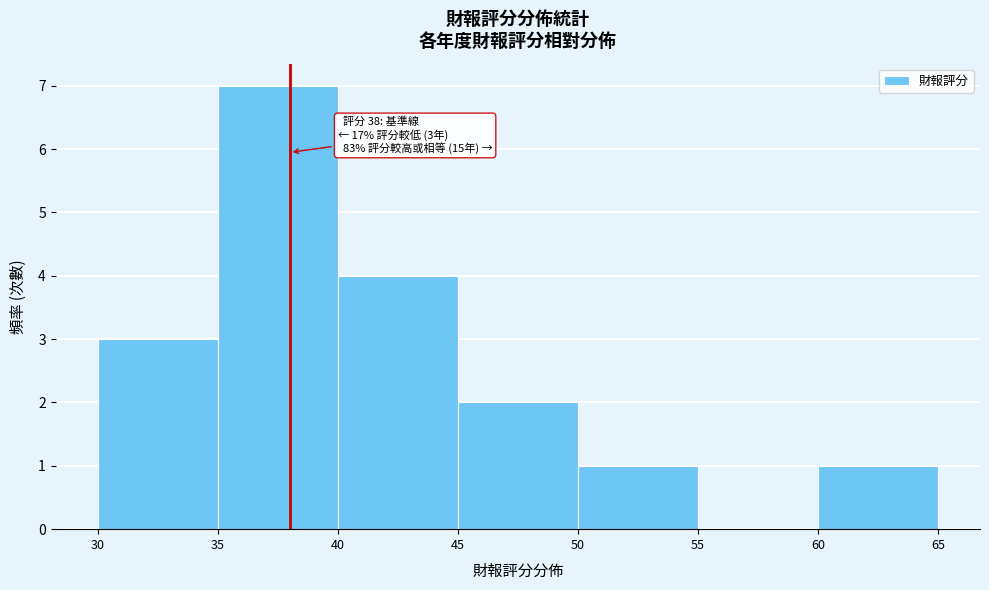

Over which range of the x-axis is the bar tallest?

35 to 40